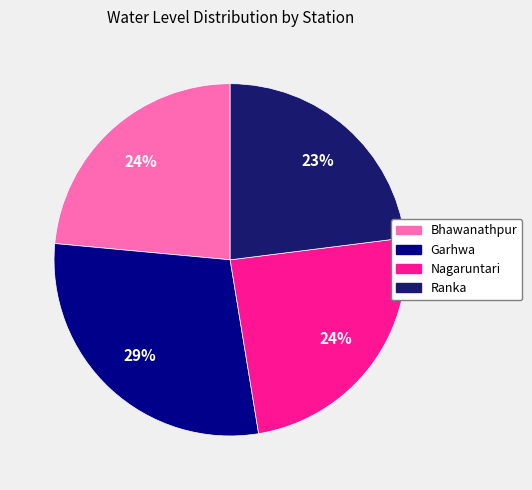

Approximately how many times larger is the value at Bhawanathpur compared to Ranka?

1.0